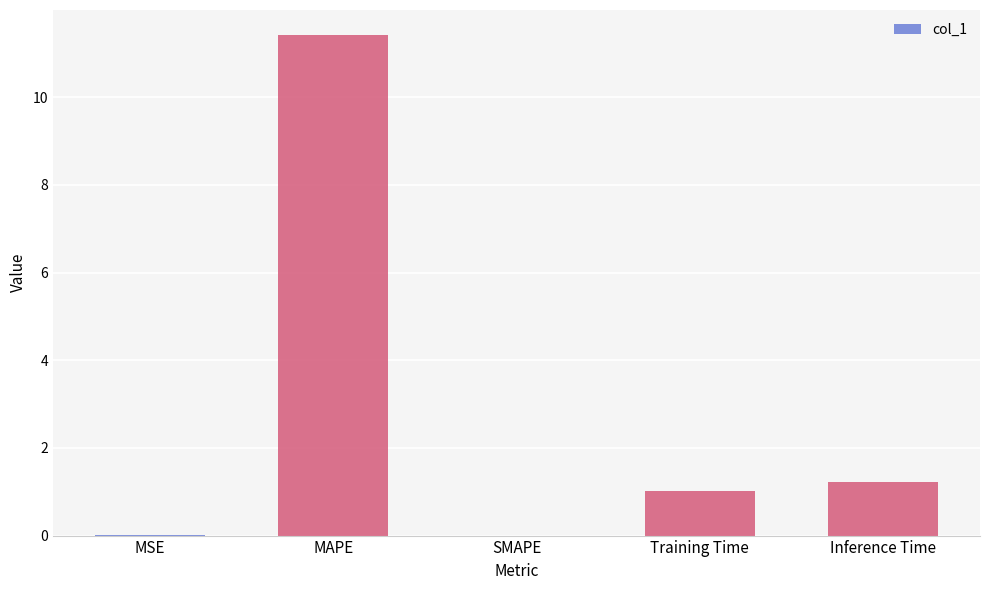

At which category does the chart reach its peak across all series?

MAPE